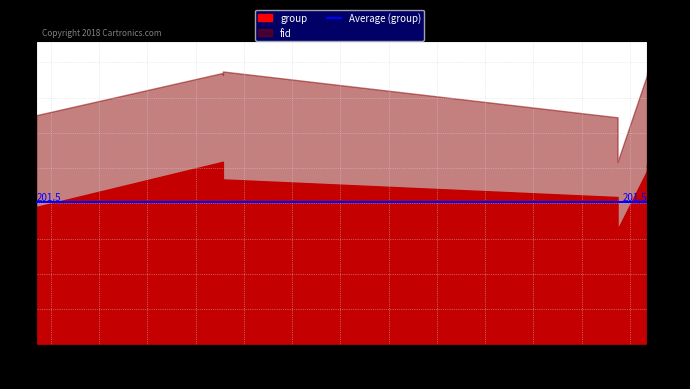

At how many categories does at least one series exceed 225?

10